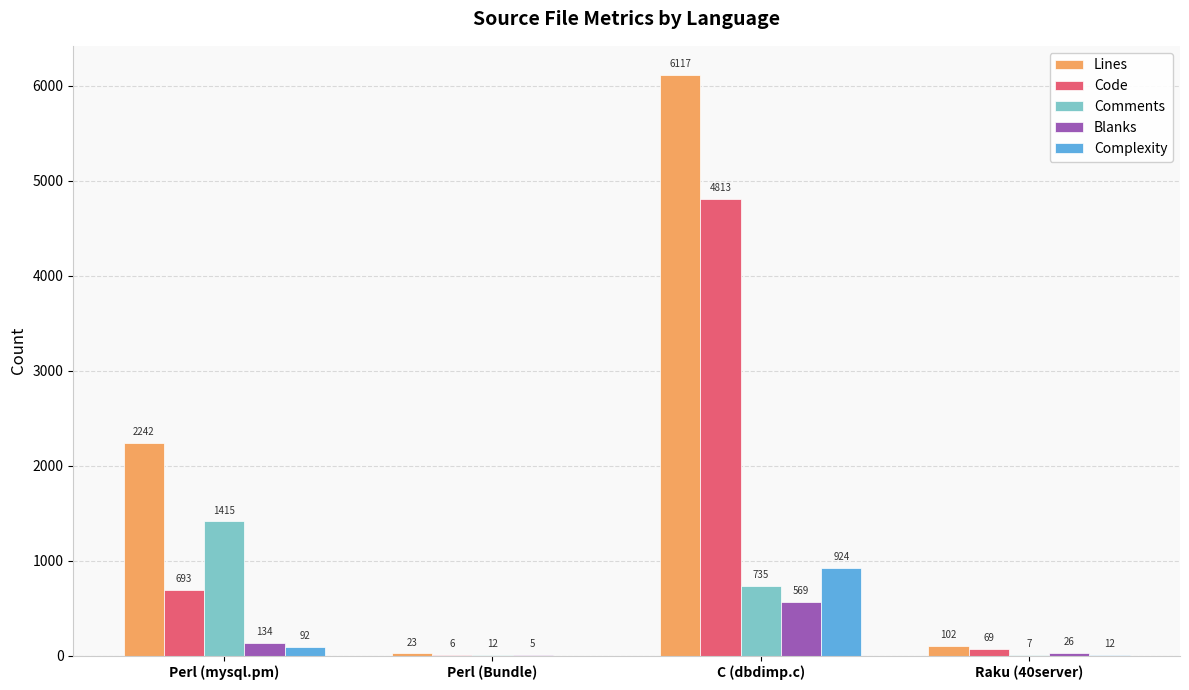

True or false: Lines has a value of 3485 at C (dbdimp.c).

False